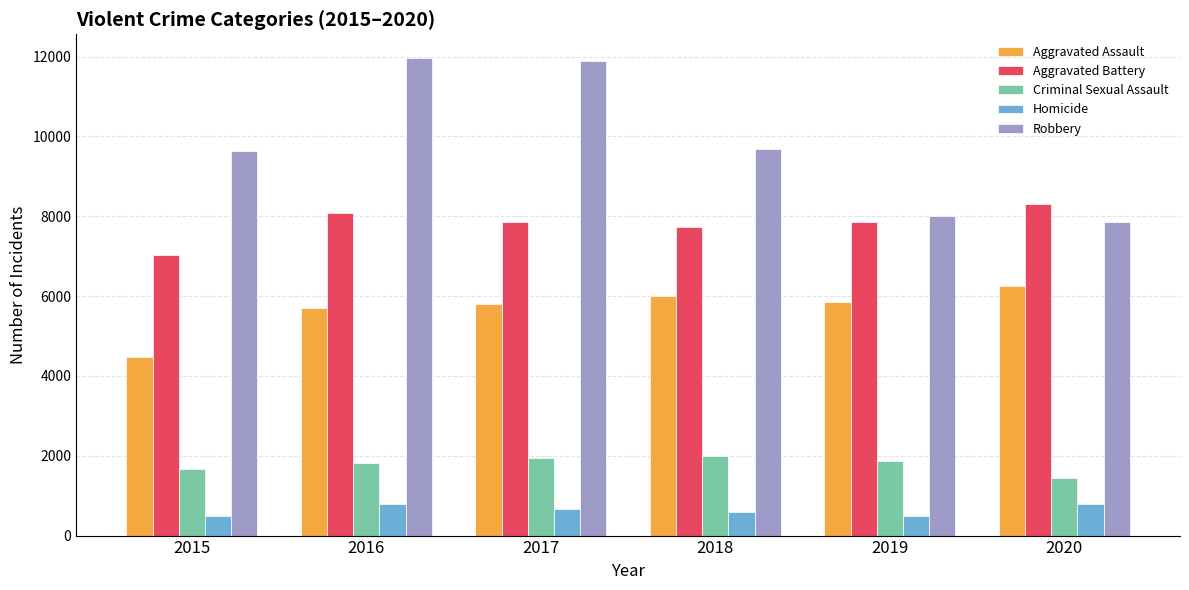

How many data points does each series have?

6